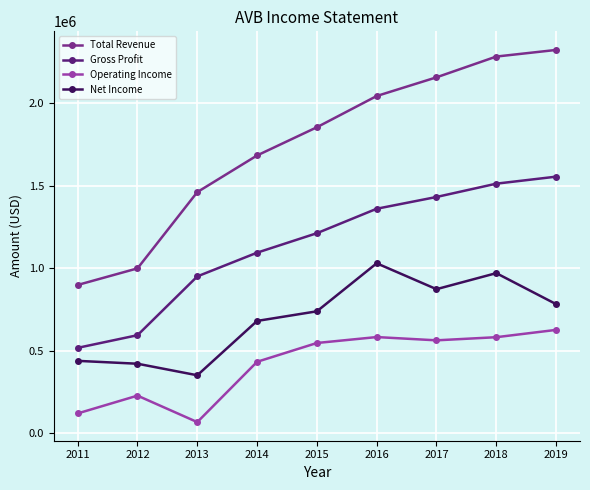

Is the value of Total Revenue at 2016 greater than the value of Net Income at 2017?

Yes